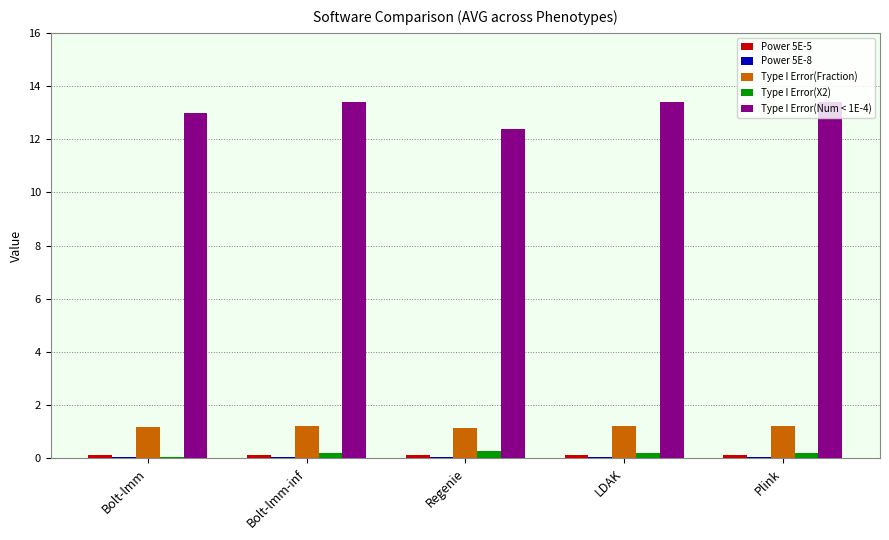

Which series has the largest total across all categories?

Type I Error(Num < 1E-4)